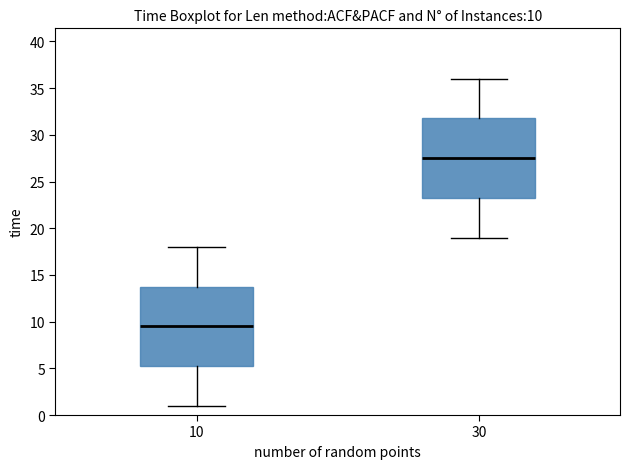

Which box's median line is the highest?

30